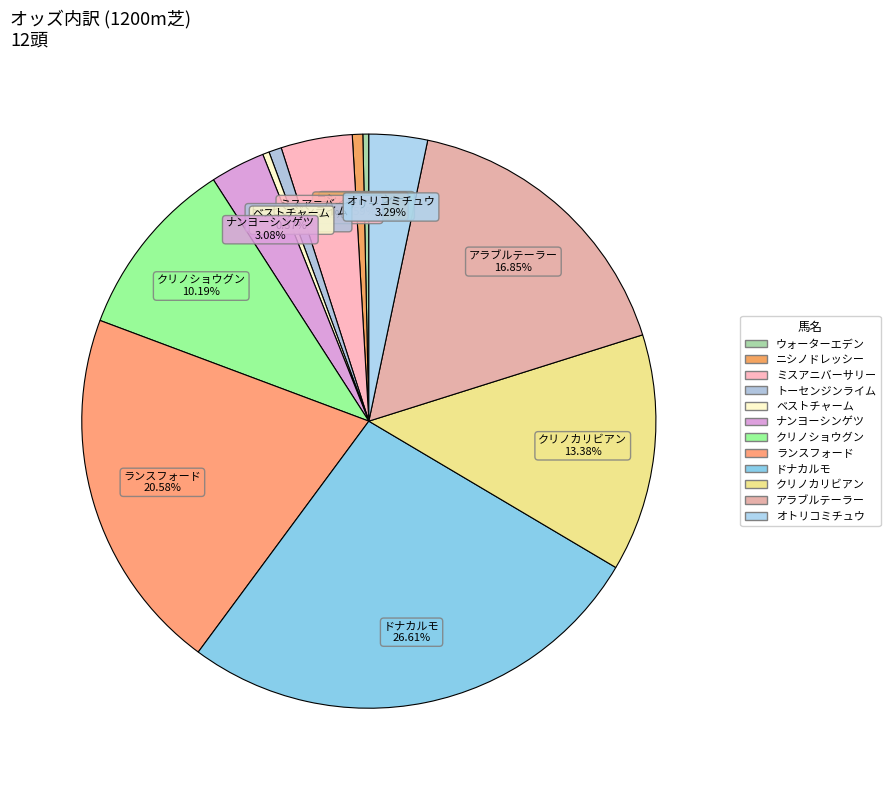

What is the largest slice in the pie chart?

ドナカルモ